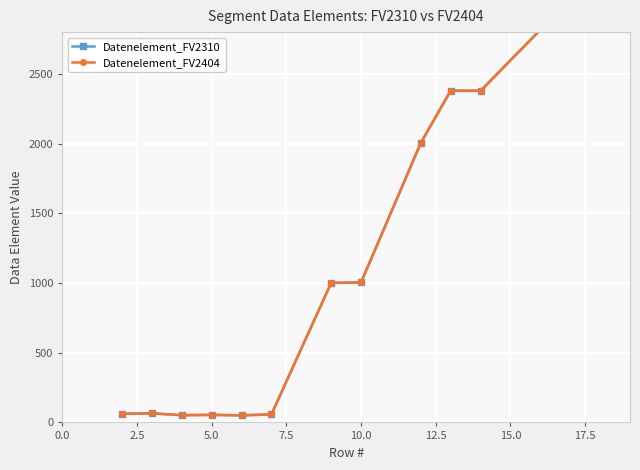

What is the value of the Datenelement_FV2310 point at the 1st from the left?

62